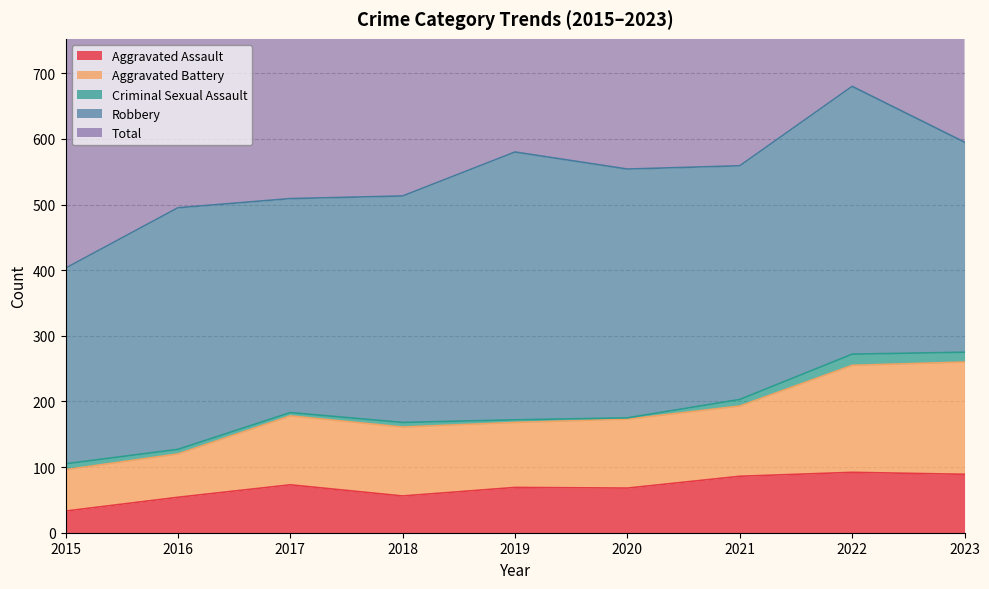

What is the sum of the Total values at 2022 and 2020?

2474